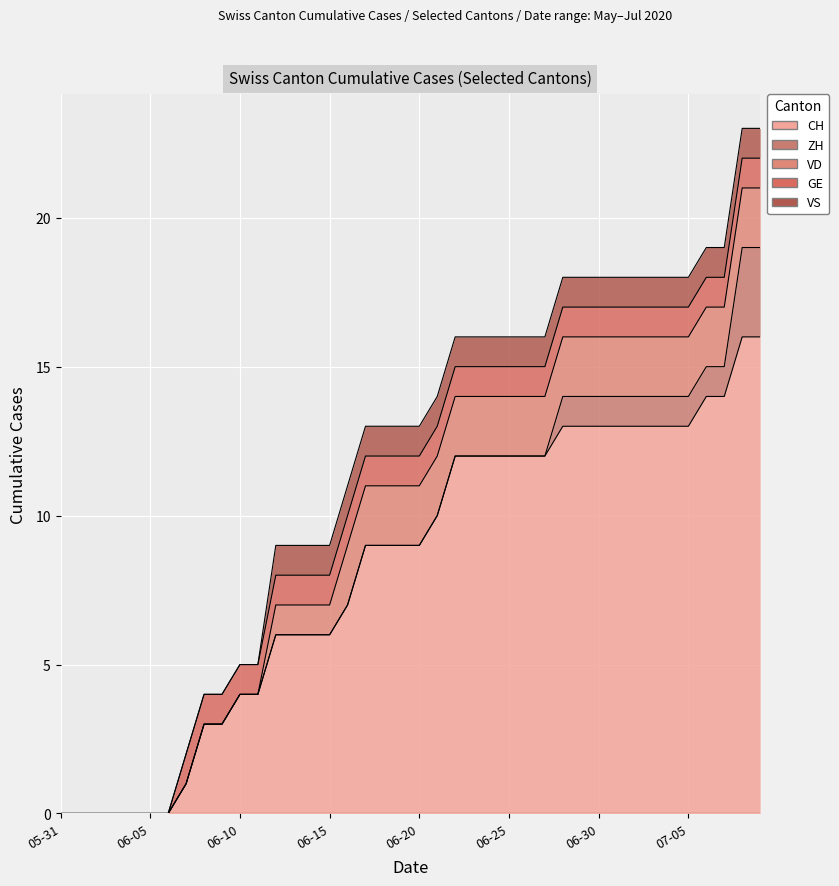

True or false: ZH and VS cross at least once.

False